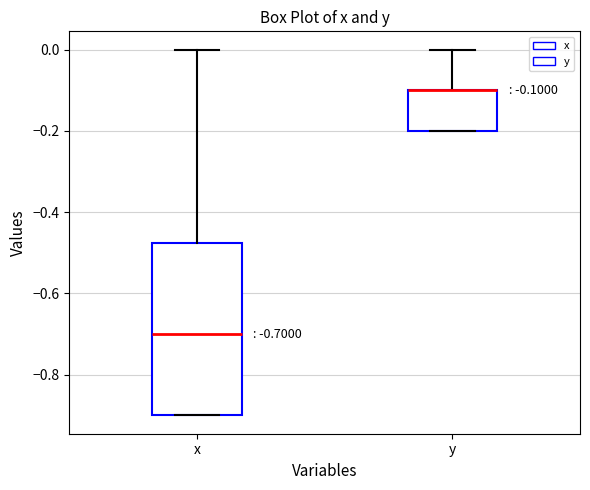

Which box is the tallest, from its lower edge to its upper edge?

x